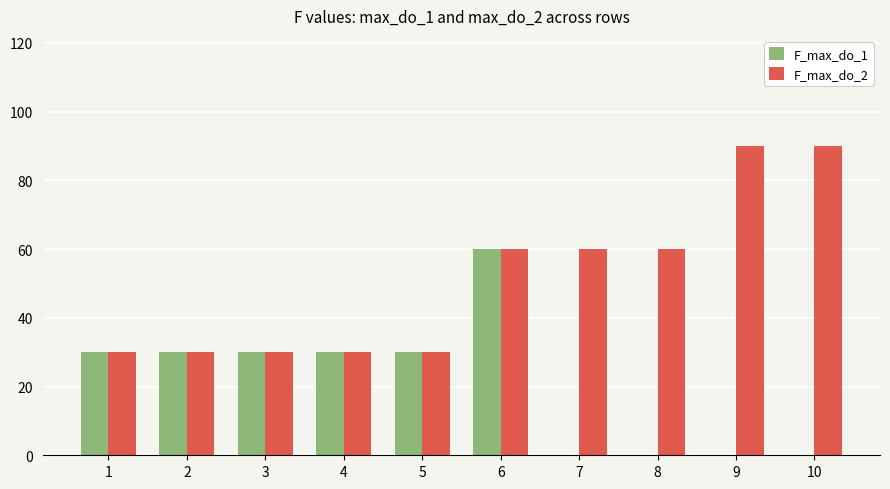

Reading left to right, list all the values displayed in this chart.

F_max_do_1: 1=30	2=30	3=30	4=30	5=30	6=60	7=0	8=0	9=0	10=0
F_max_do_2: 1=30	2=30	3=30	4=30	5=30	6=60	7=60	8=60	9=90	10=90